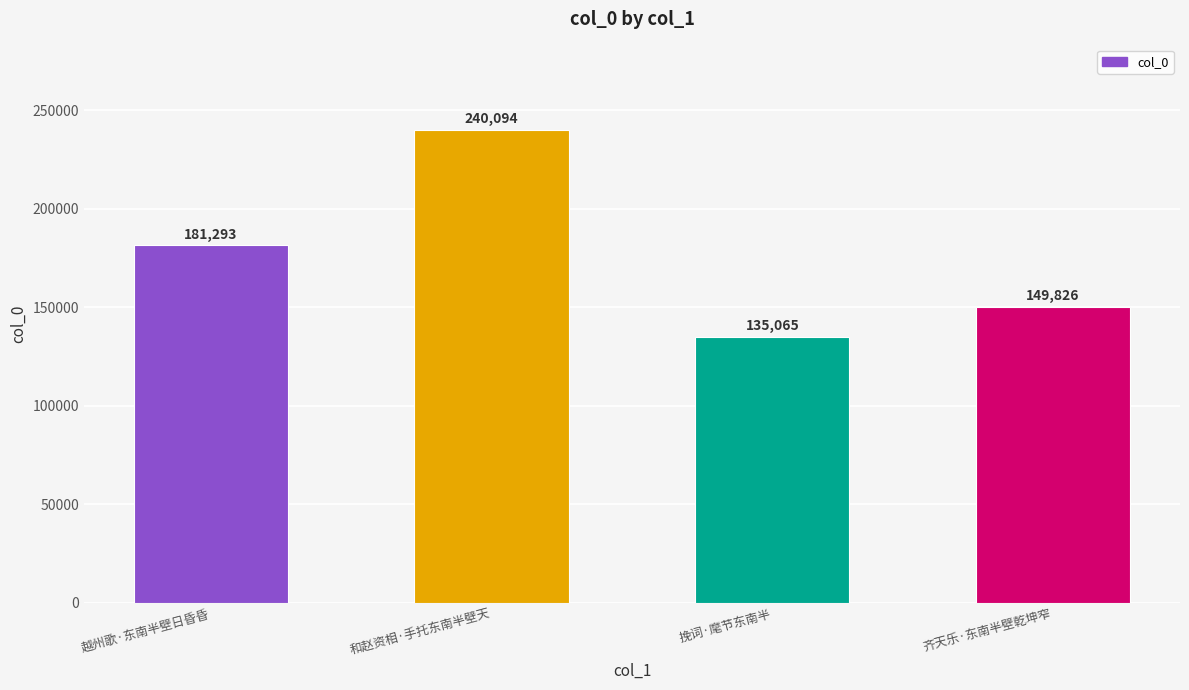

What is the sum of the values at 和赵资相·手托东南半壁天 and 挽词·麾节东南半?

375159